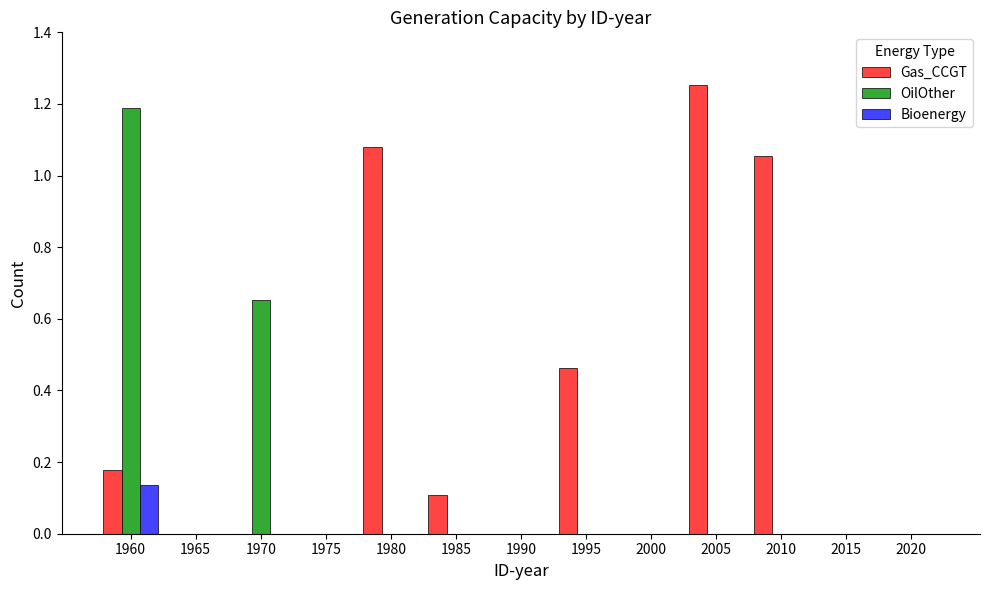

Is it true that Bioenergy equals 0.0 at 2005?

True